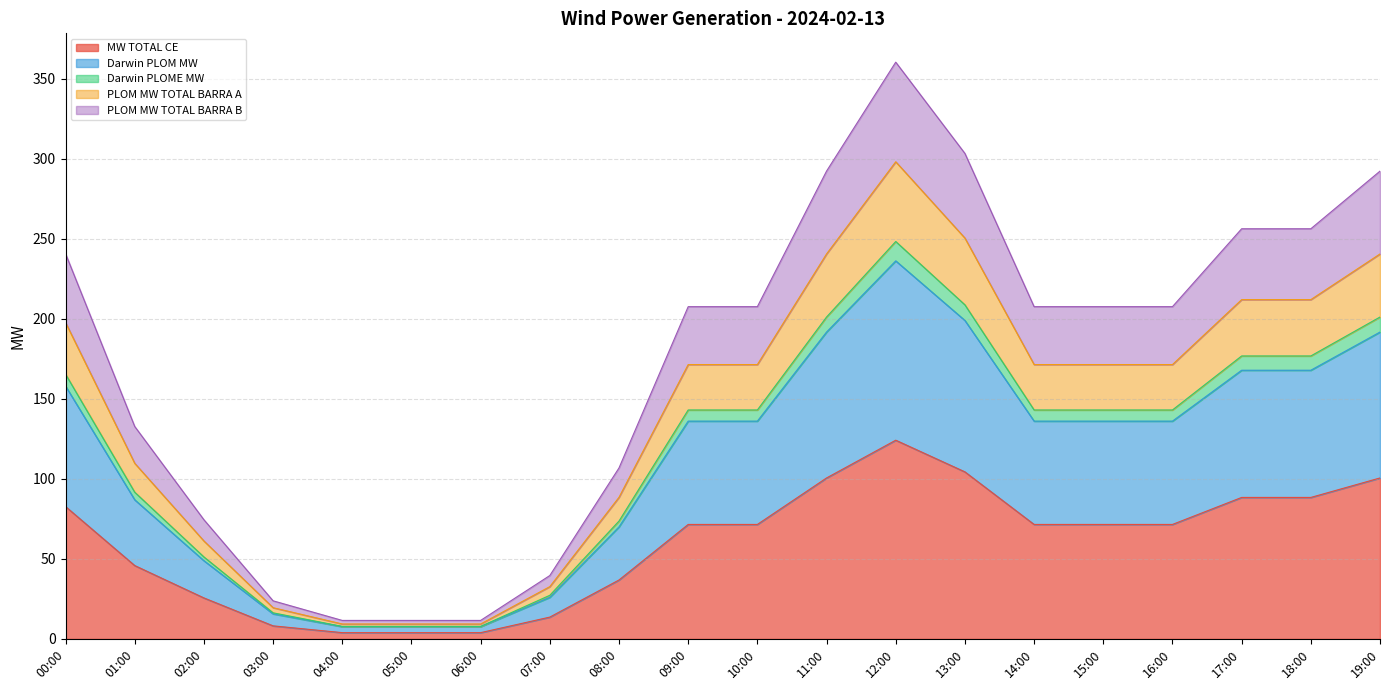

List the labels in order of Darwin PLOME MW value, smallest first.

04:00, 05:00, 06:00, 03:00, 07:00, 02:00, 08:00, 01:00, 09:00, 10:00, 14:00, 15:00, 16:00, 00:00, 17:00, 18:00, 11:00, 19:00, 13:00, 12:00